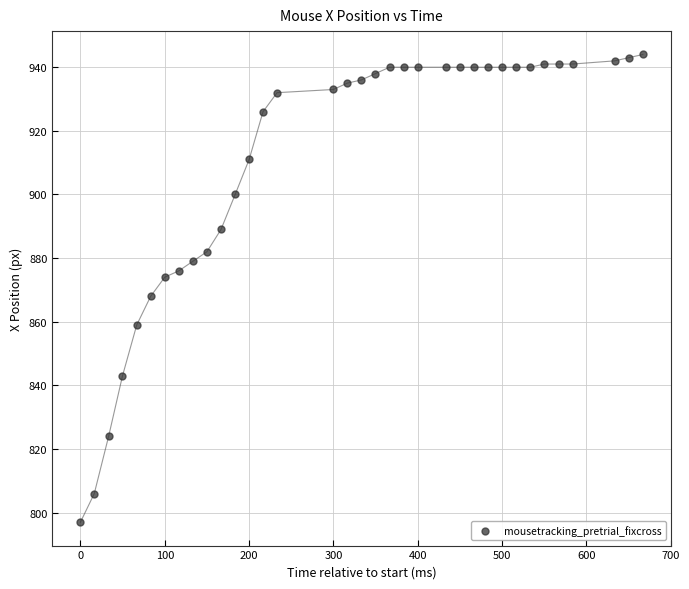

What is the range of Y values (max minus min)?

147